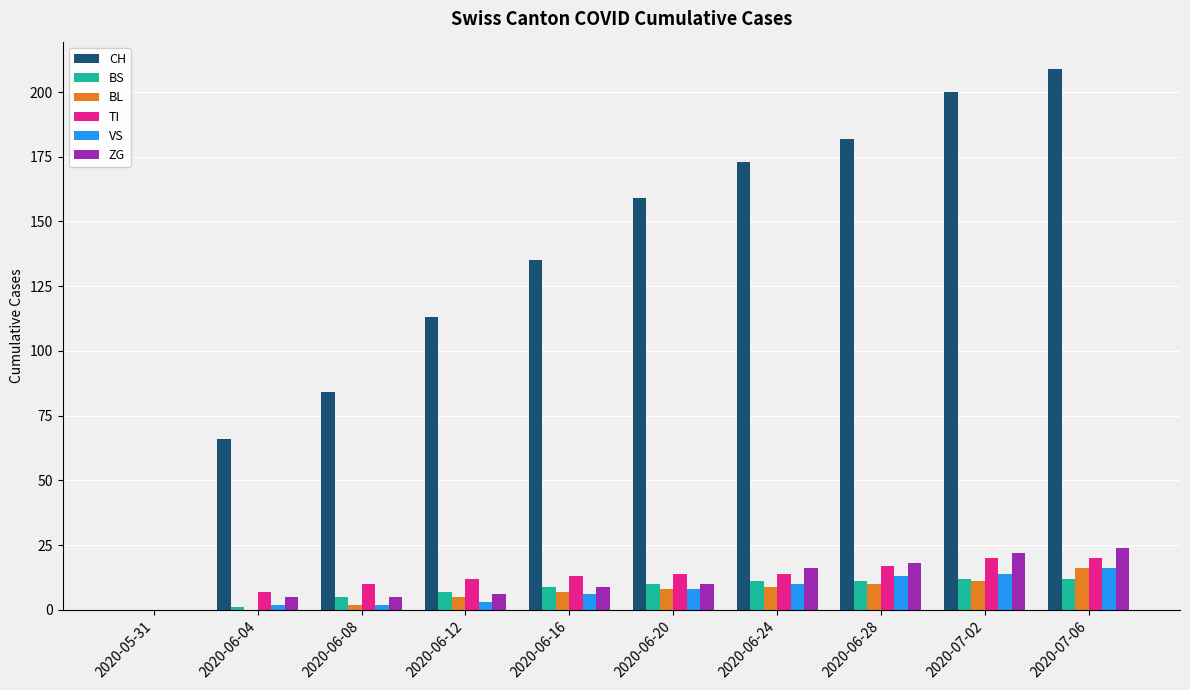

What is the maximum value shown in the chart?

209